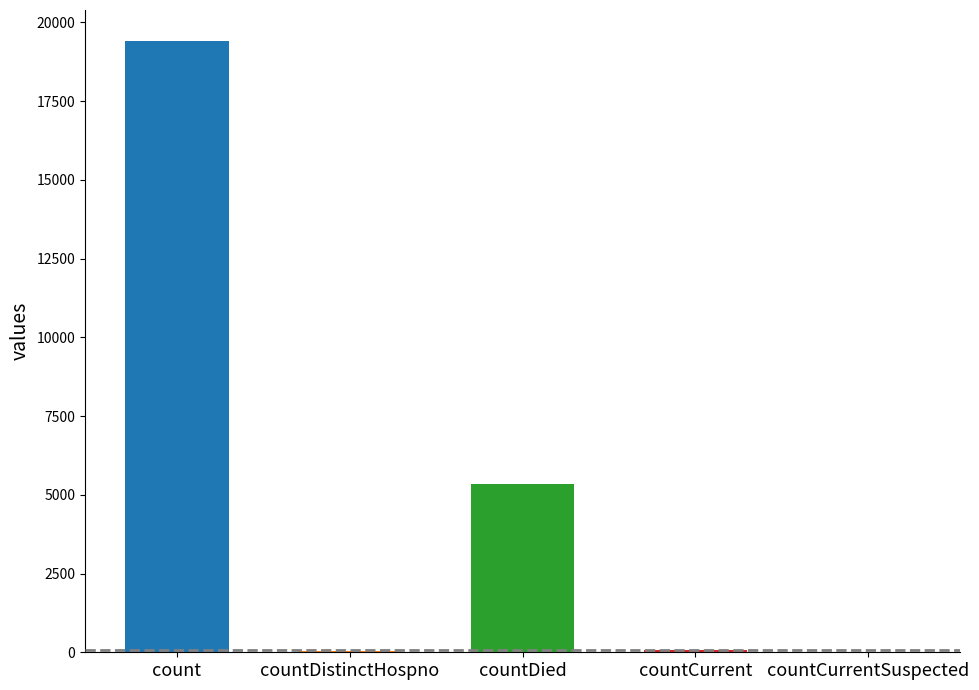

True or false: the data shows 0 at countCurrentSuspected.

True